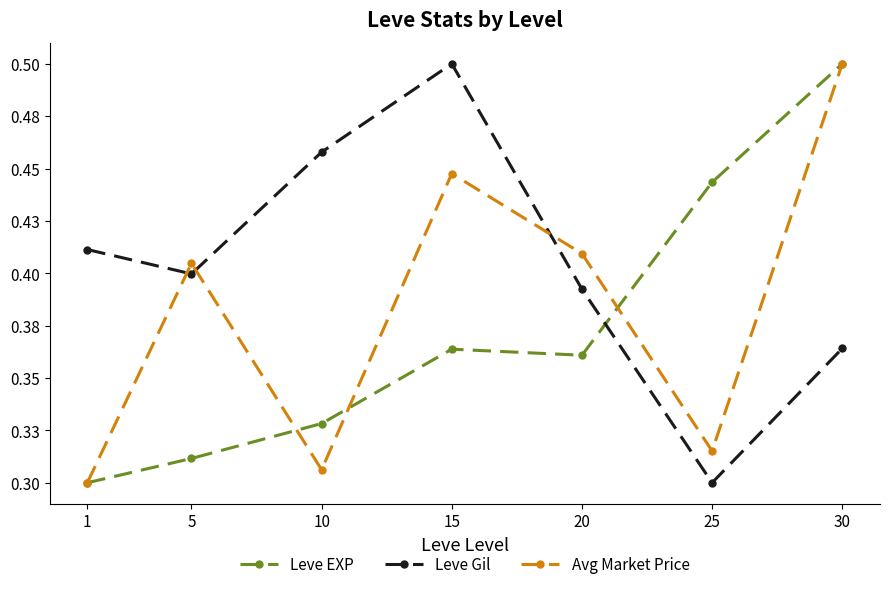

What are all the series names shown in the legend?

Leve EXP, Leve Gil, Avg Market Price